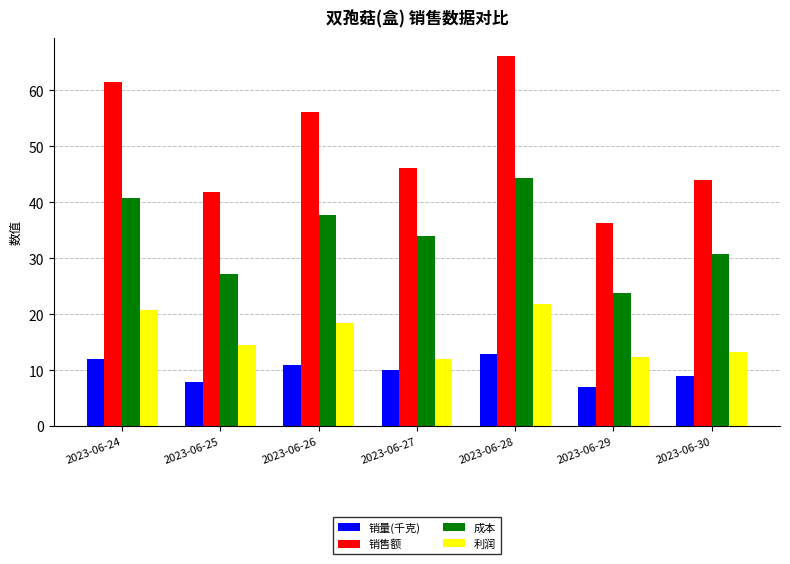

The value of 销售额 at 2023-06-30 is 25.8. True or false?

False